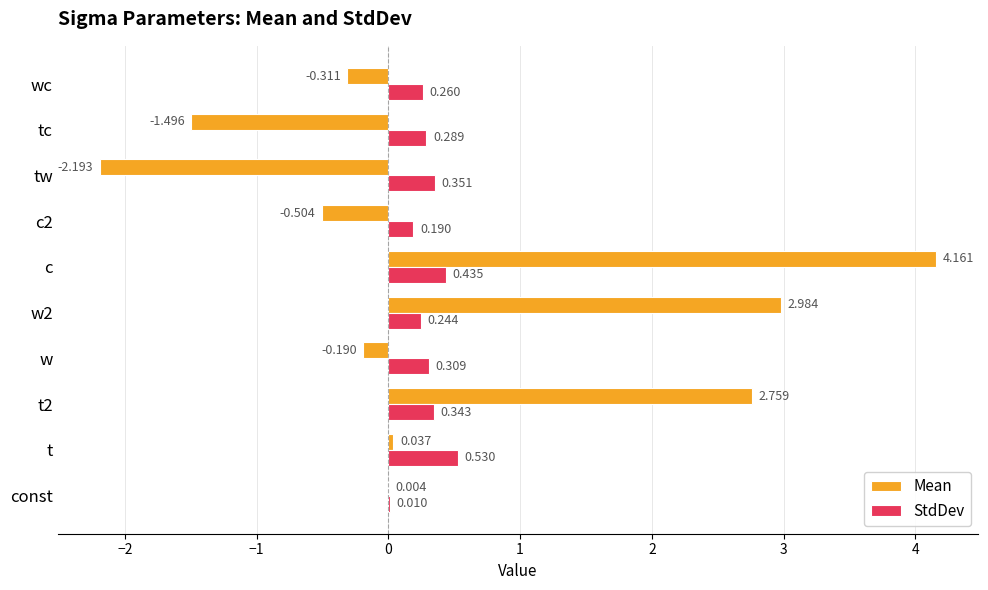

Which series has the largest total across all categories?

Mean